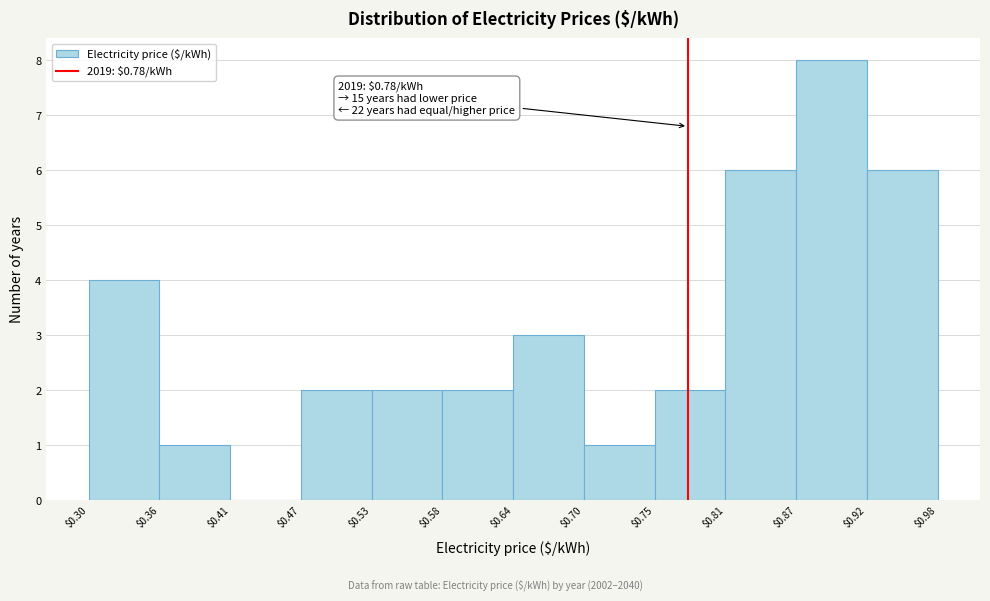

Over which range of the x-axis is the bar tallest?

$0.87 to $0.92